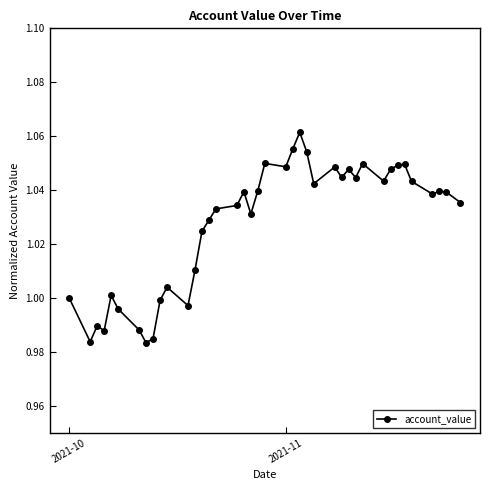

True or false: there are more than 2 points higher than both neighbors.

True